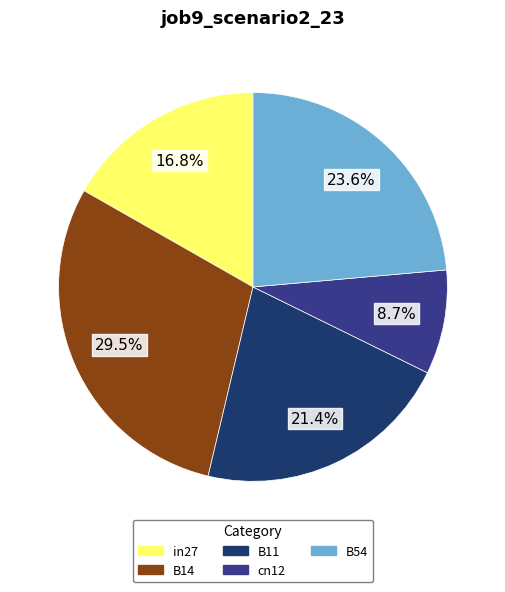

To the nearest percent, what portion does B11 represent?

21%